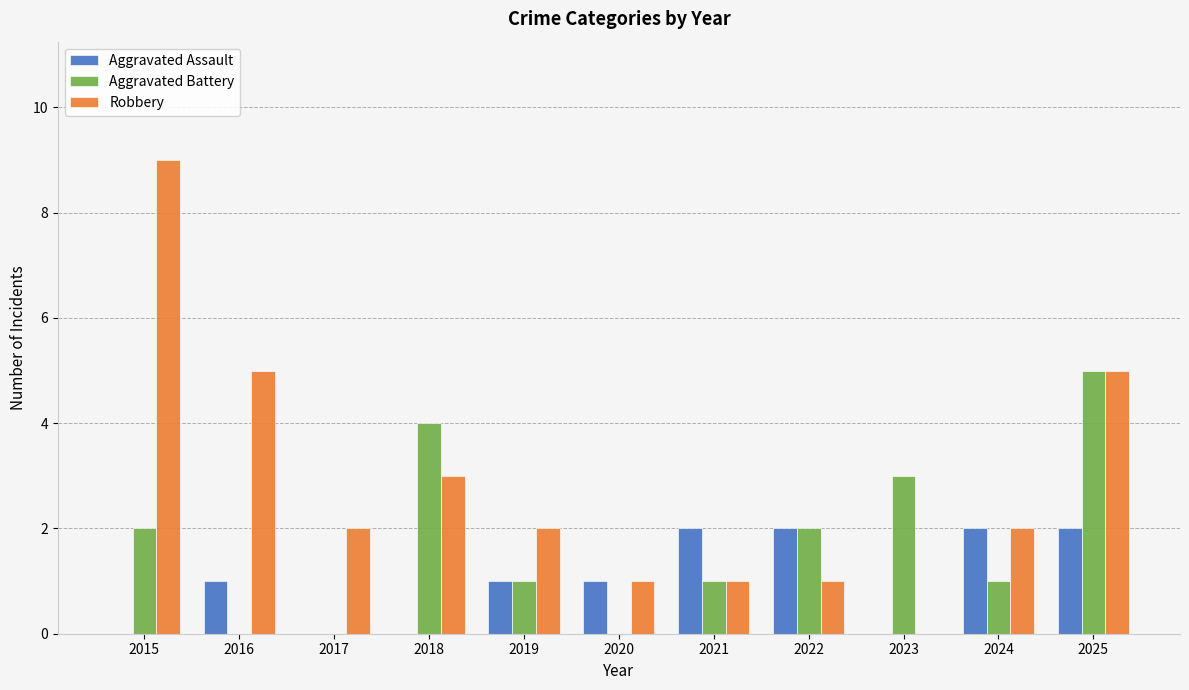

Reading right to left, extract all data points from this chart.

Aggravated Assault: 2025=2	2024=2	2023=0	2022=2	2021=2	2020=1	2019=1	2018=0	2017=0	2016=1	2015=0
Aggravated Battery: 2025=5	2024=1	2023=3	2022=2	2021=1	2020=0	2019=1	2018=4	2017=0	2016=0	2015=2
Robbery: 2025=5	2024=2	2023=0	2022=1	2021=1	2020=1	2019=2	2018=3	2017=2	2016=5	2015=9